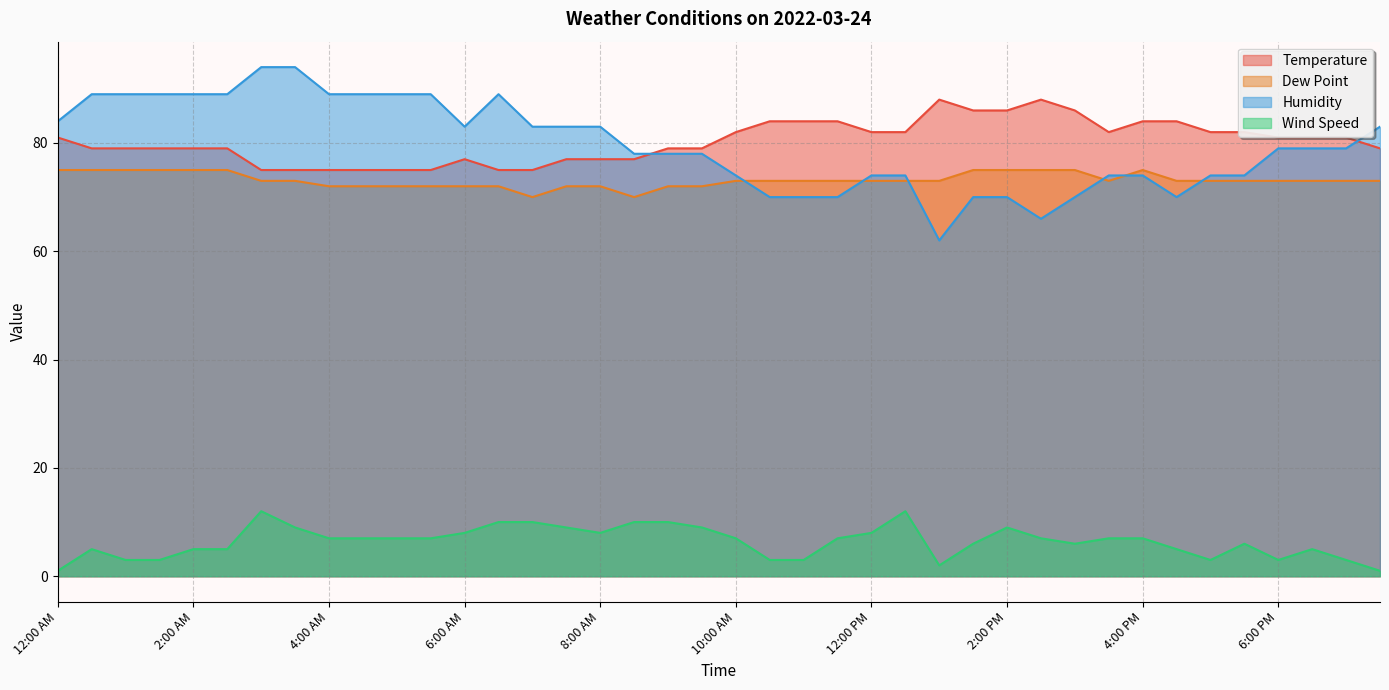

Where do Humidity and Temperature first cross each other?

8:30 AM and 9:00 AM